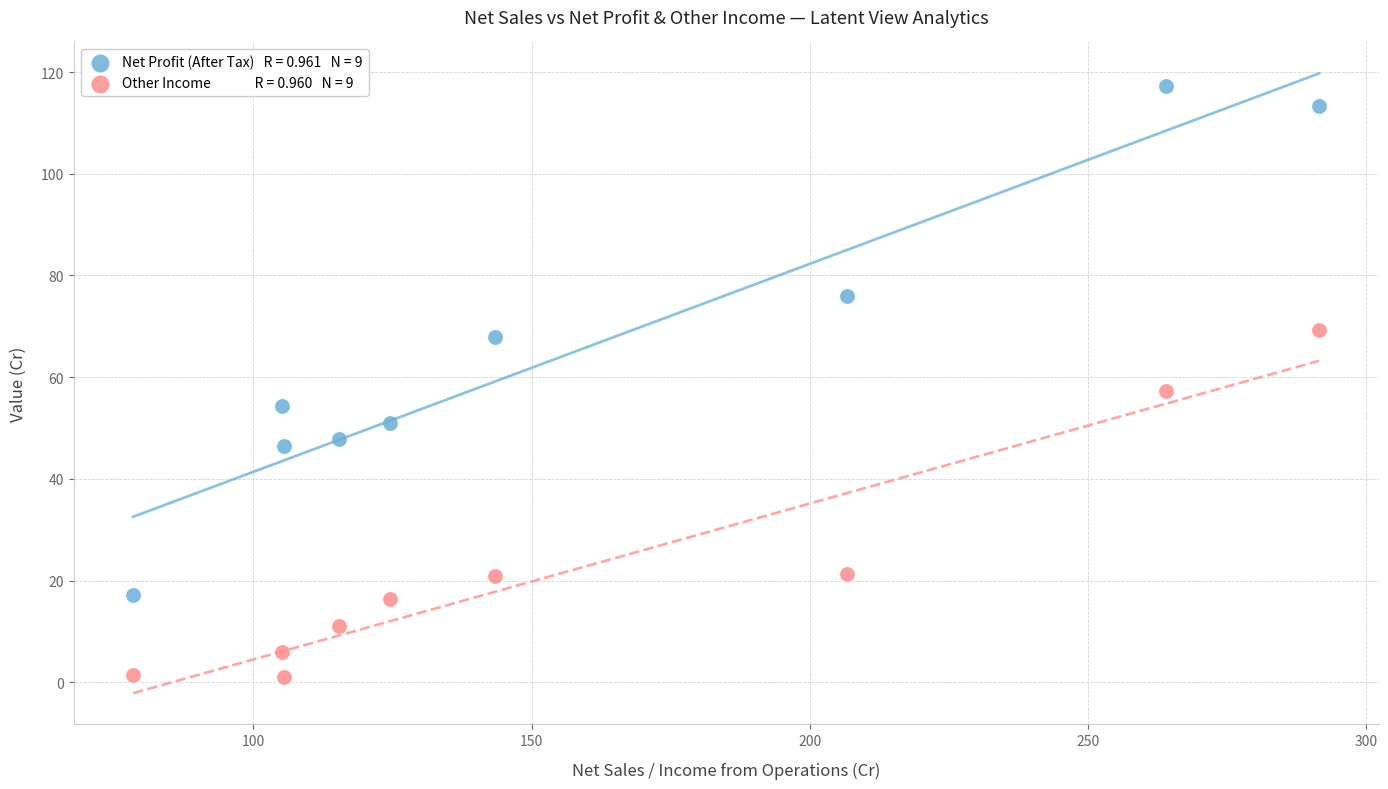

Across all data points, what is the range of Y values (max minus min)?

116.3